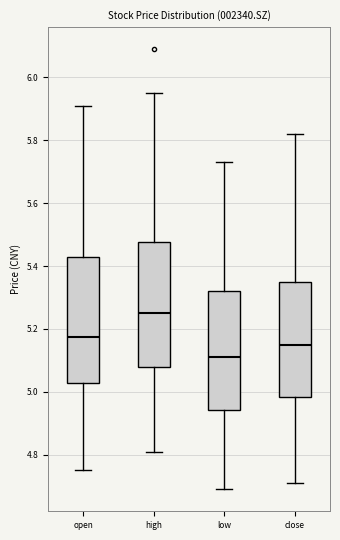

Which box has the highest median line?

high